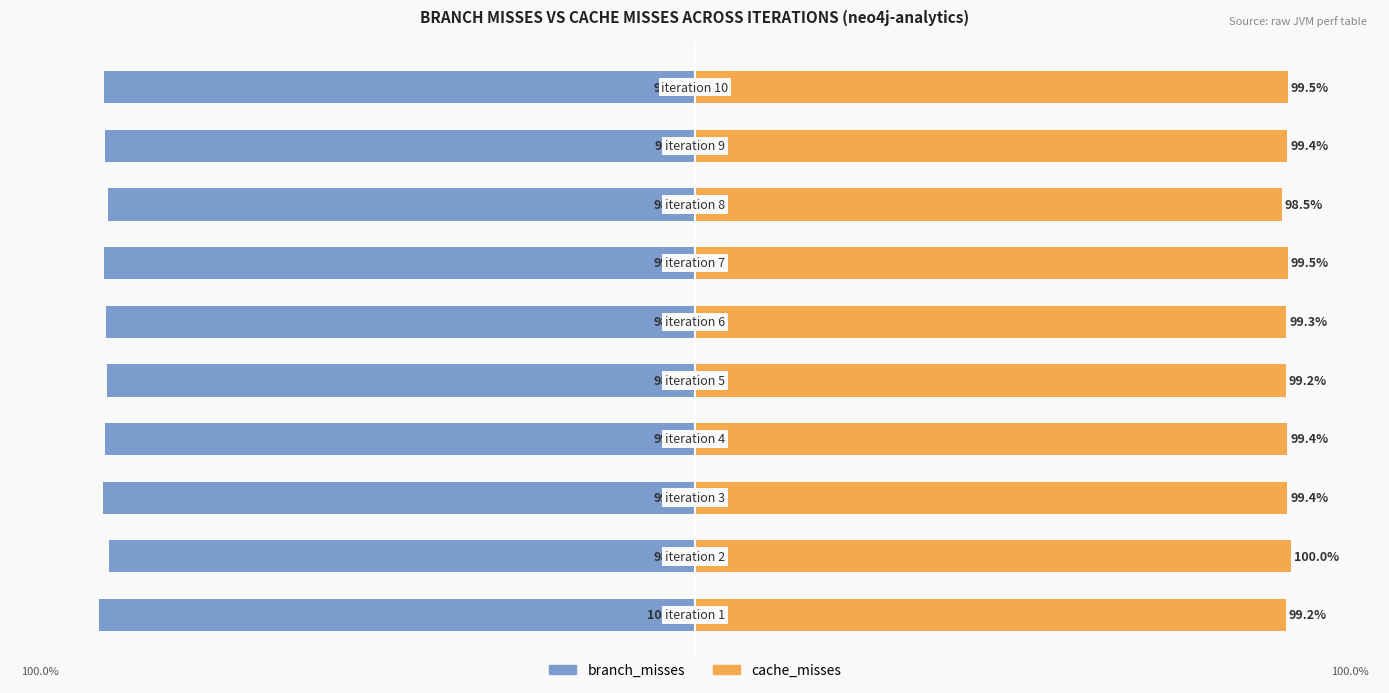

At 2, list the series in order from smallest to largest.

branch_misses, cache_misses